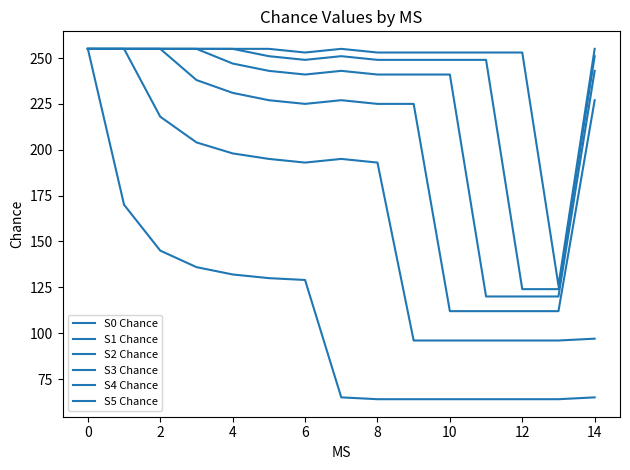

Does the chart have visible grid lines?

No